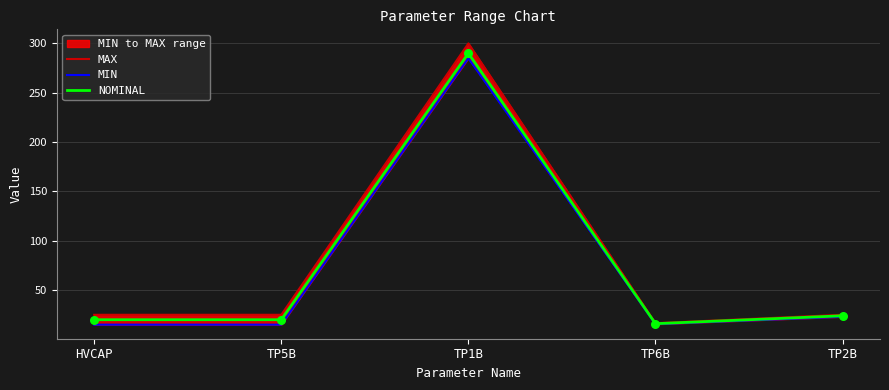

What is the total value across all series at TP6B?

48.0